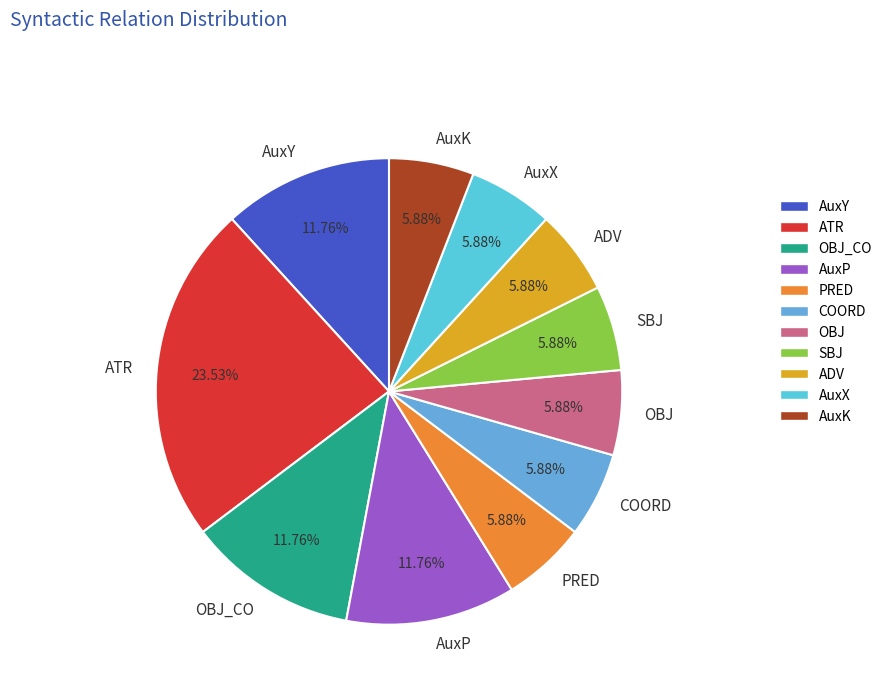

Count the number of slices in the pie.

11